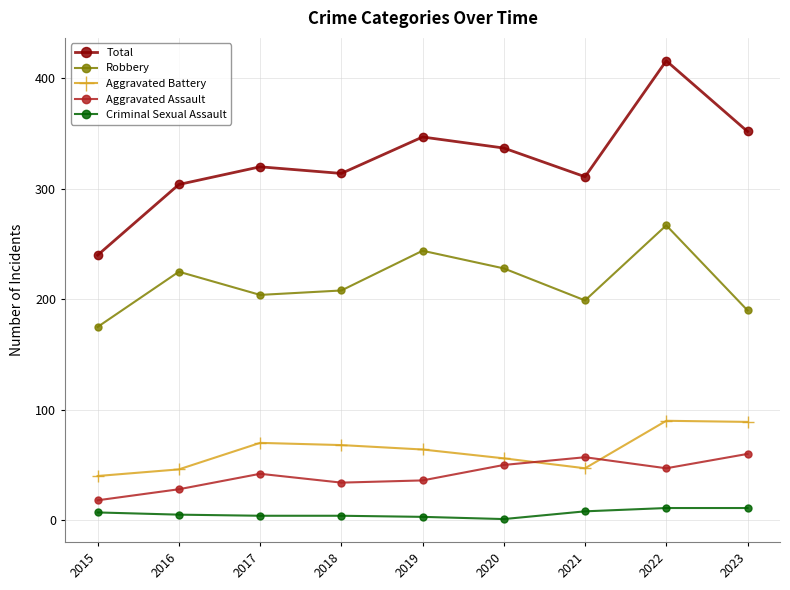

What is the value of the Robbery point at the 5th from the left?

244